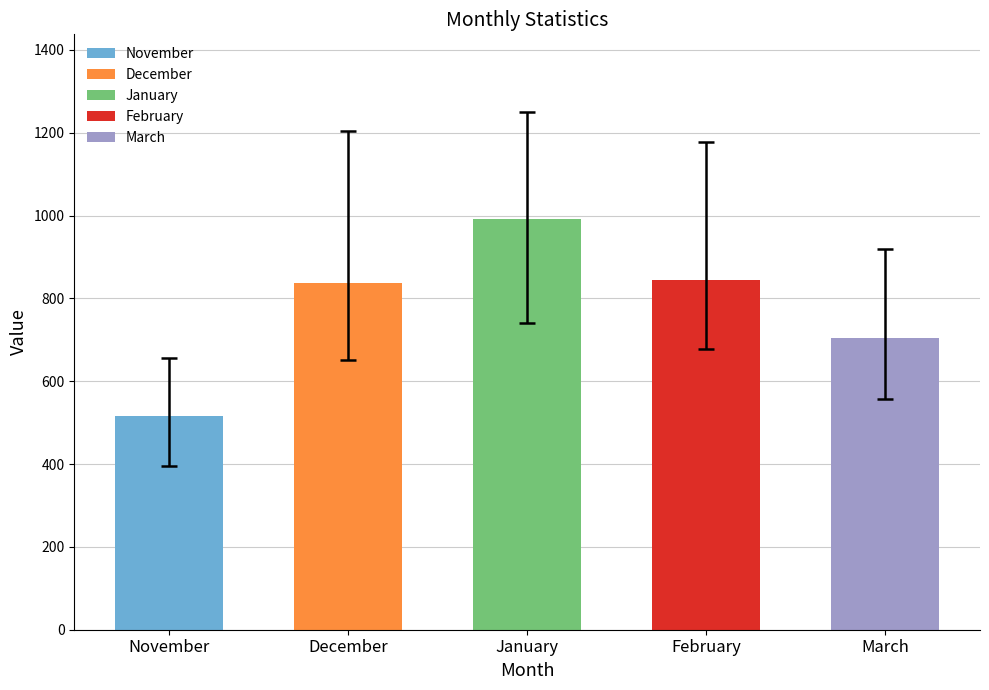

Is it true that Average equals 844 at February?

True